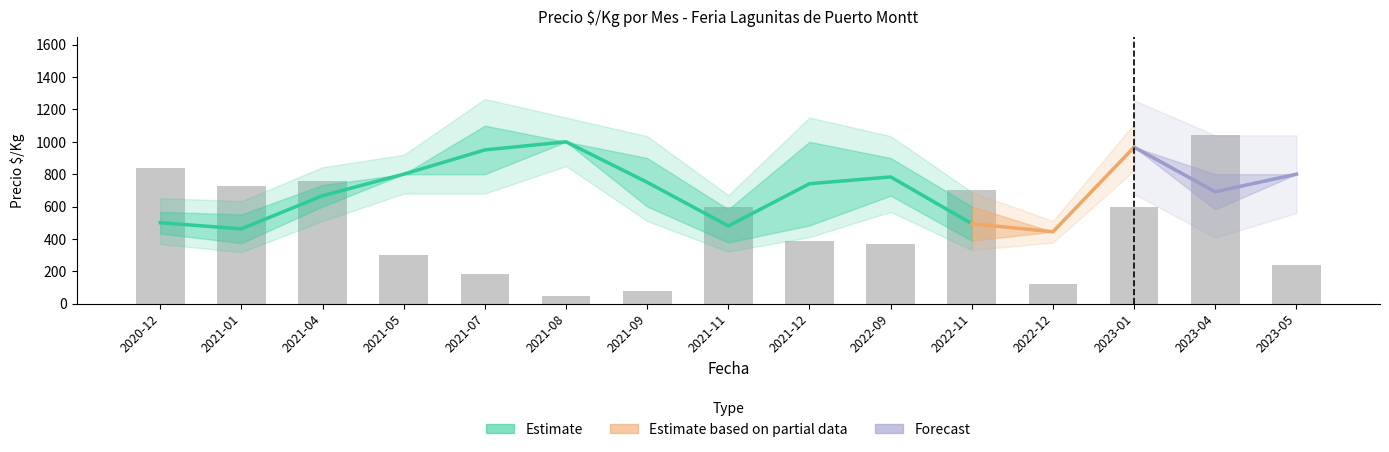

True or false: Precio_promedio has a value of 967 at 2023-01.

True